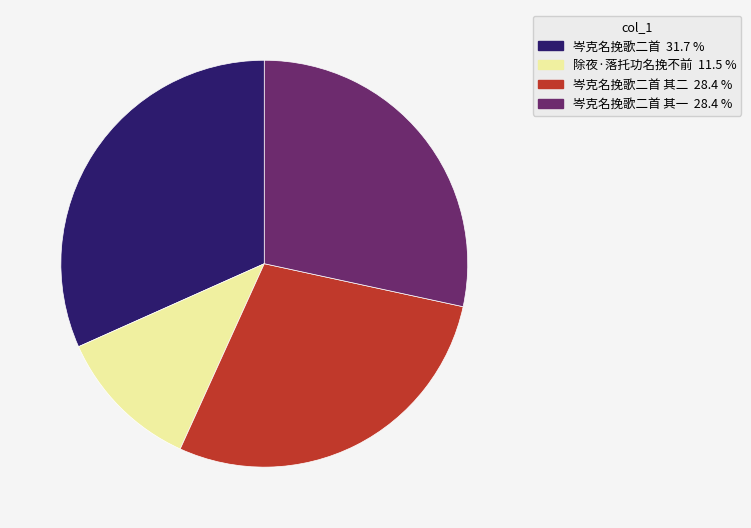

Do 除夜·落托功名挽不前 11.5 % and 岑克名挽歌二首 31.7 % together represent more than half of the pie?

No